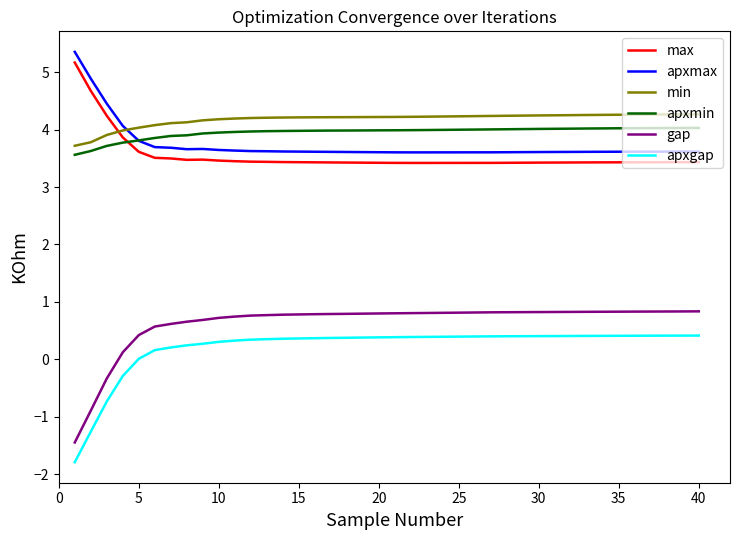

True or false: max and apxmin cross at least once.

True